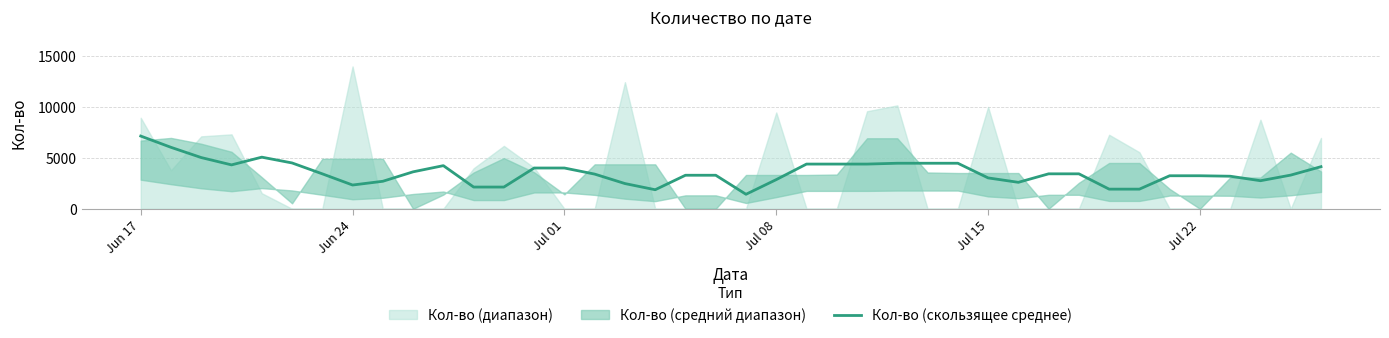

Where does the data first go above 3437?

Jun 17